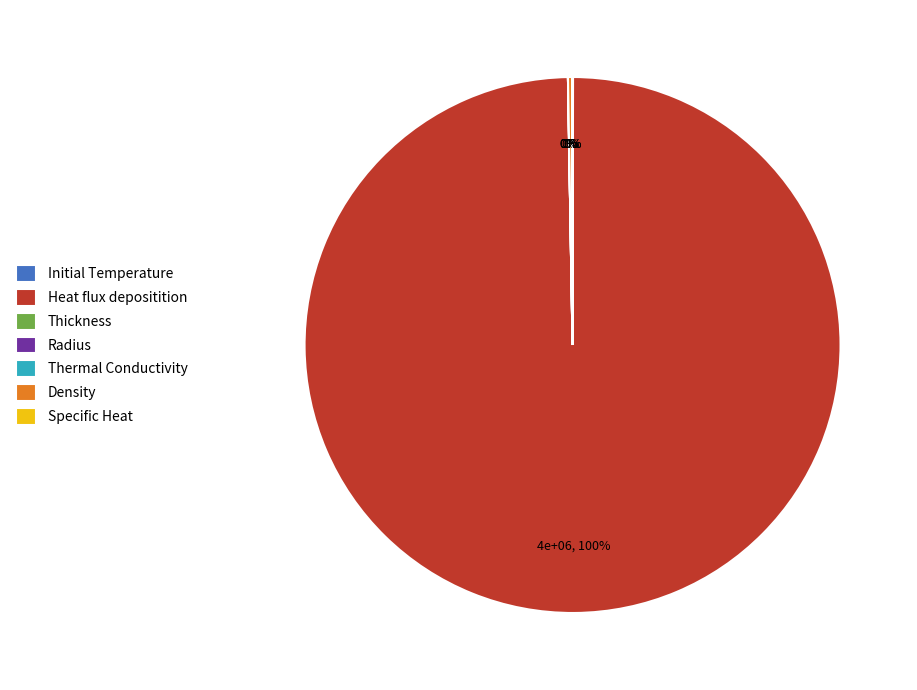

How many segments does this pie chart have?

7